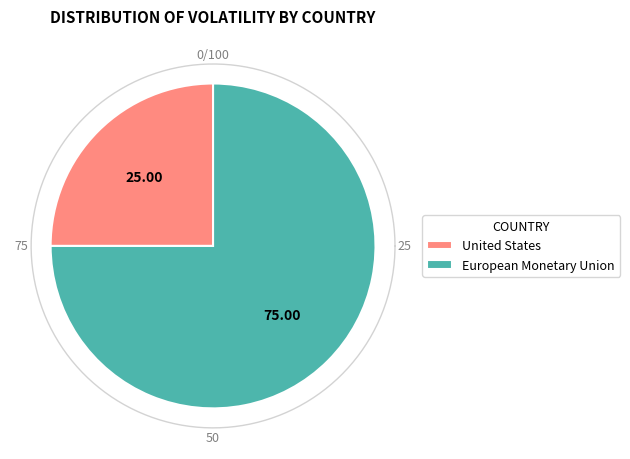

Which slice is the smallest?

United States